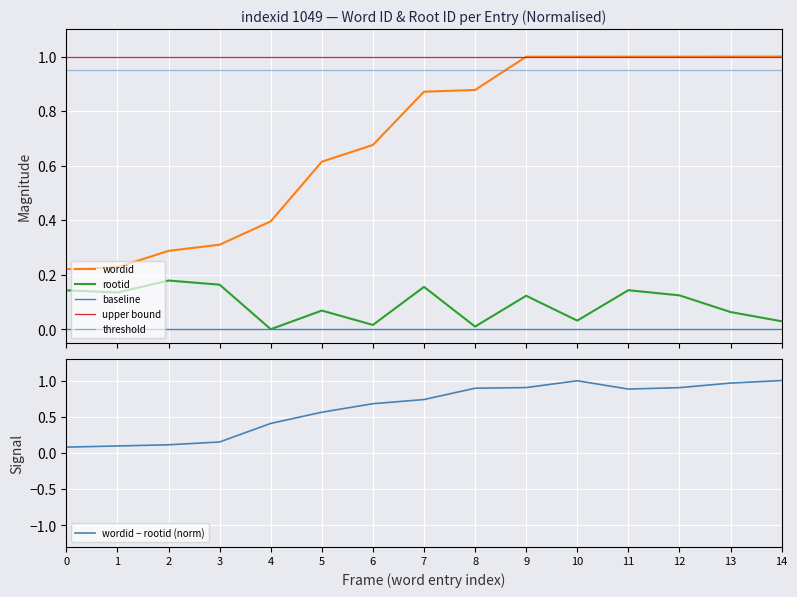

Is it true that wordid − rootid (norm) equals 0.9 at 9?

True